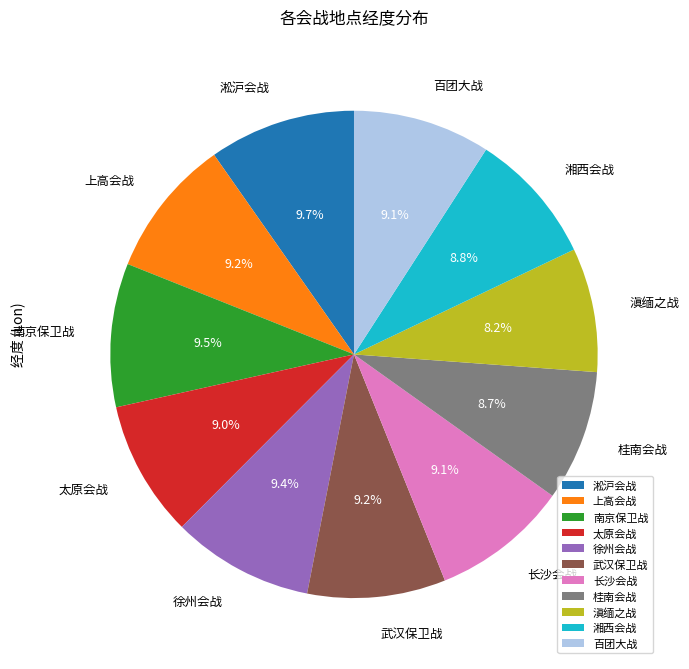

Does 徐州会战 represent more than half of the total?

No